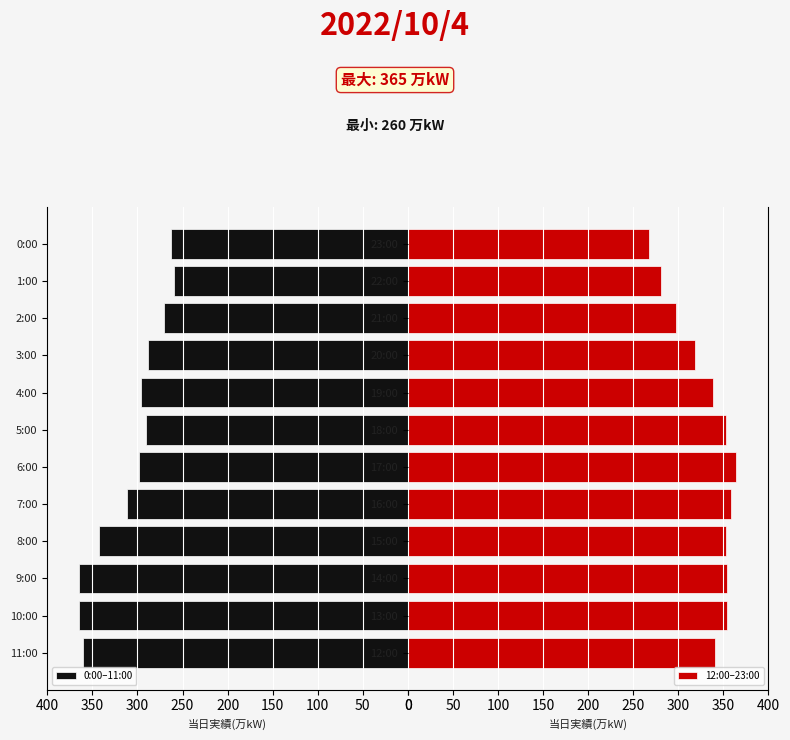

What value does the 12:00–23:00 series have at 17:00?

364